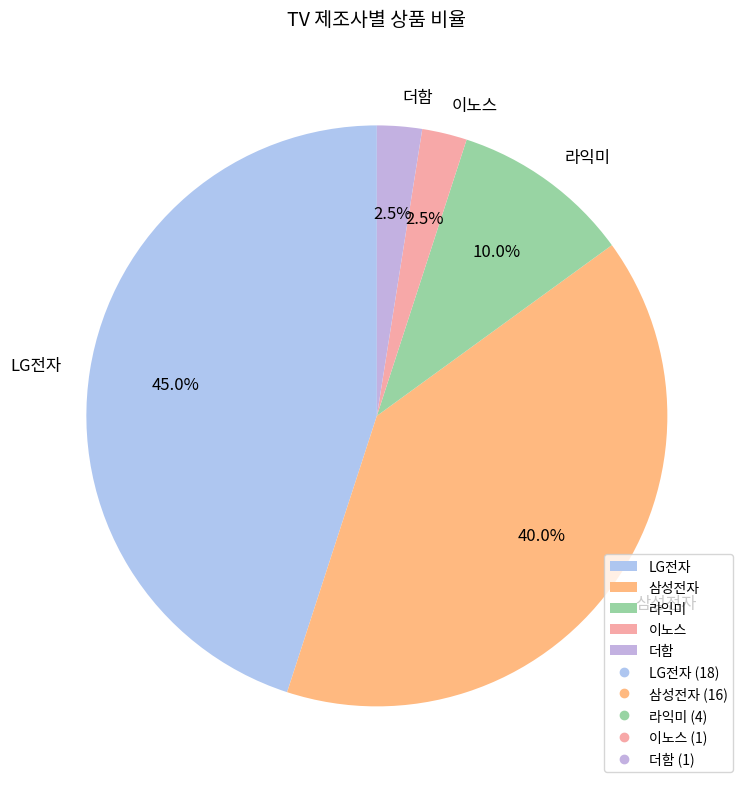

Is there any slice that represents more than half of the pie?

No